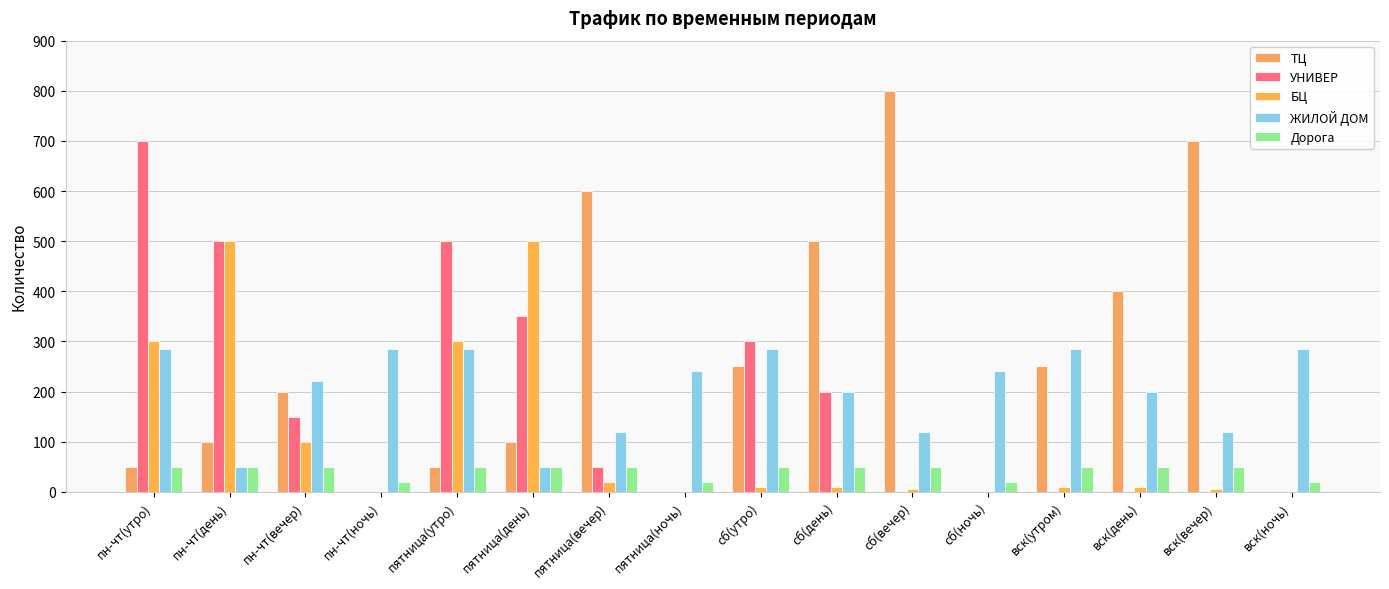

What is the difference between the maximum and second lowest values in the БЦ series?

500